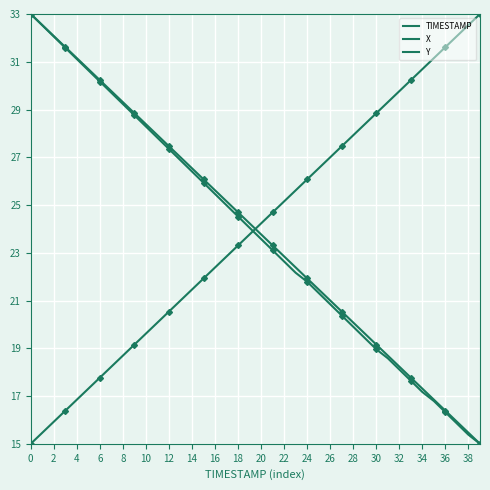

At 4, list the series in order from largest to smallest.

X, Y, TIMESTAMP